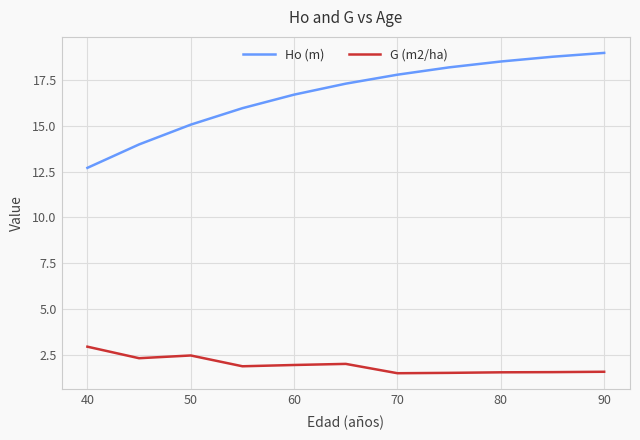

What is the smallest value displayed?

1.5